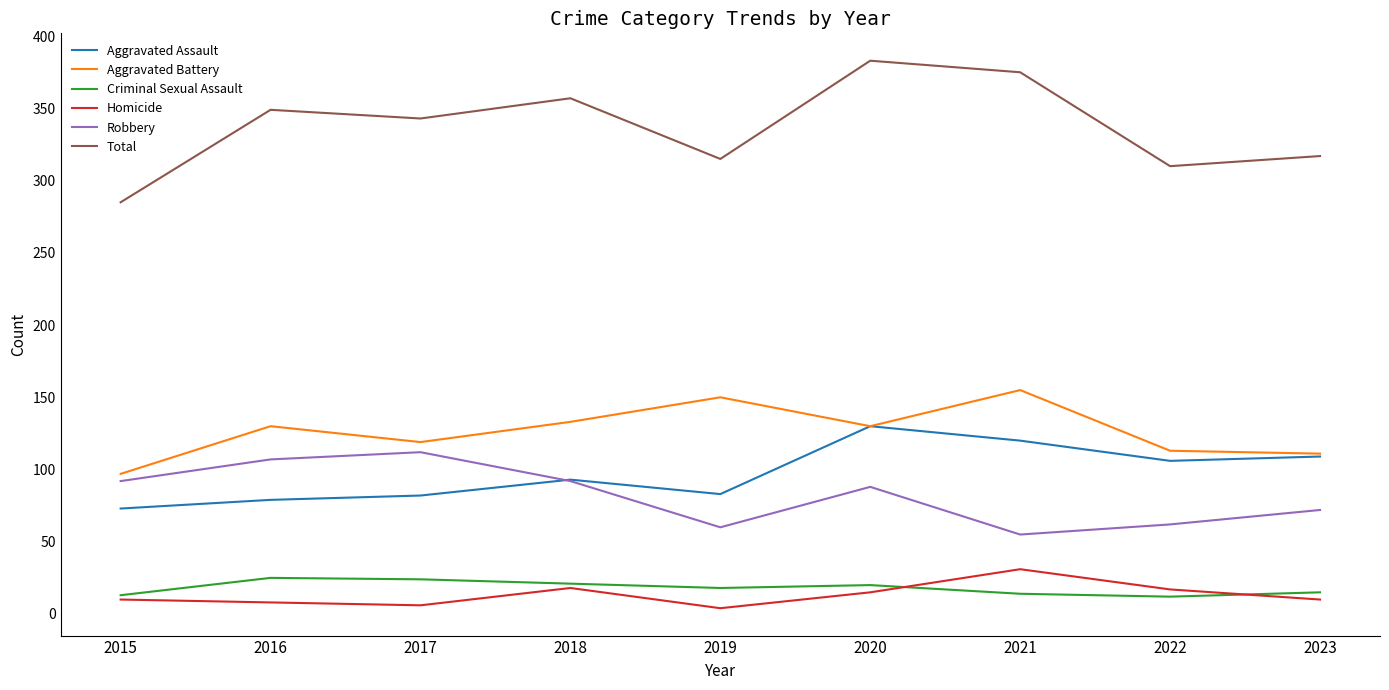

Is the value of Aggravated Assault at 2018 greater than the value of Criminal Sexual Assault at 2019?

Yes